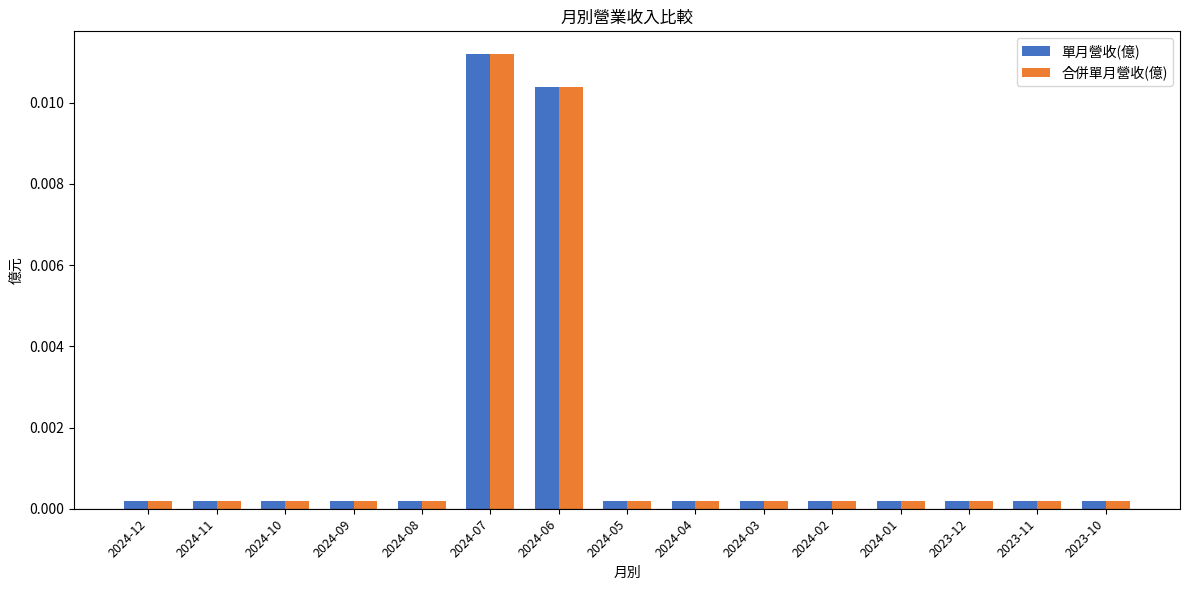

Which label corresponds to the largest value in the chart?

2024-07